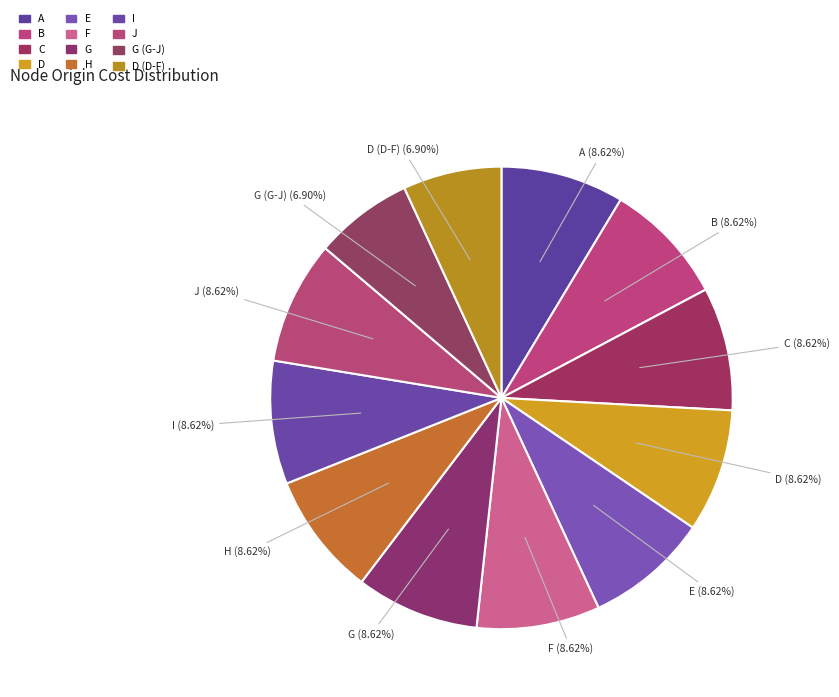

How many slices are in this pie chart?

12